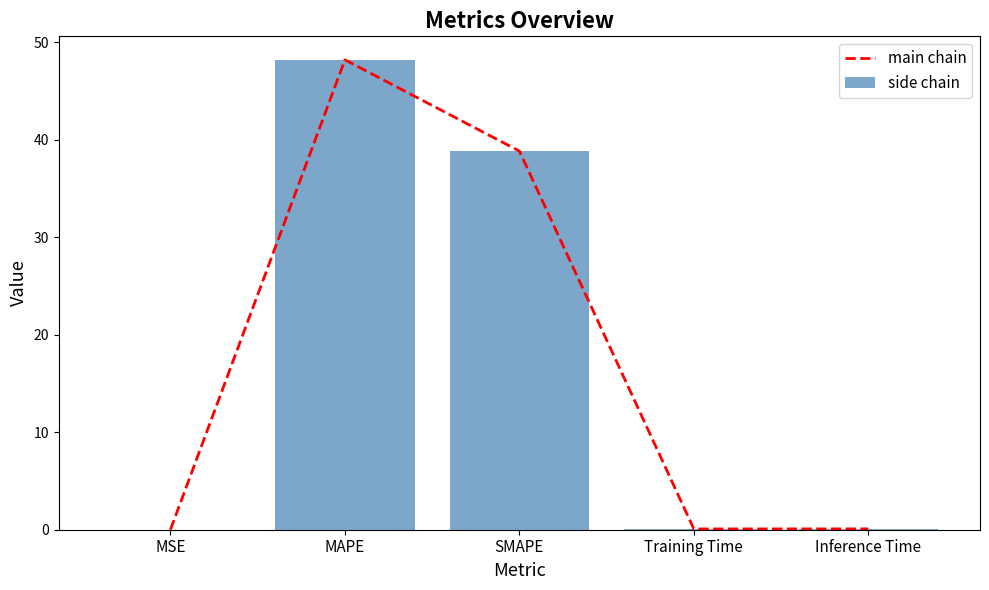

True or false: main chain has a value of 0.0 at MSE.

True